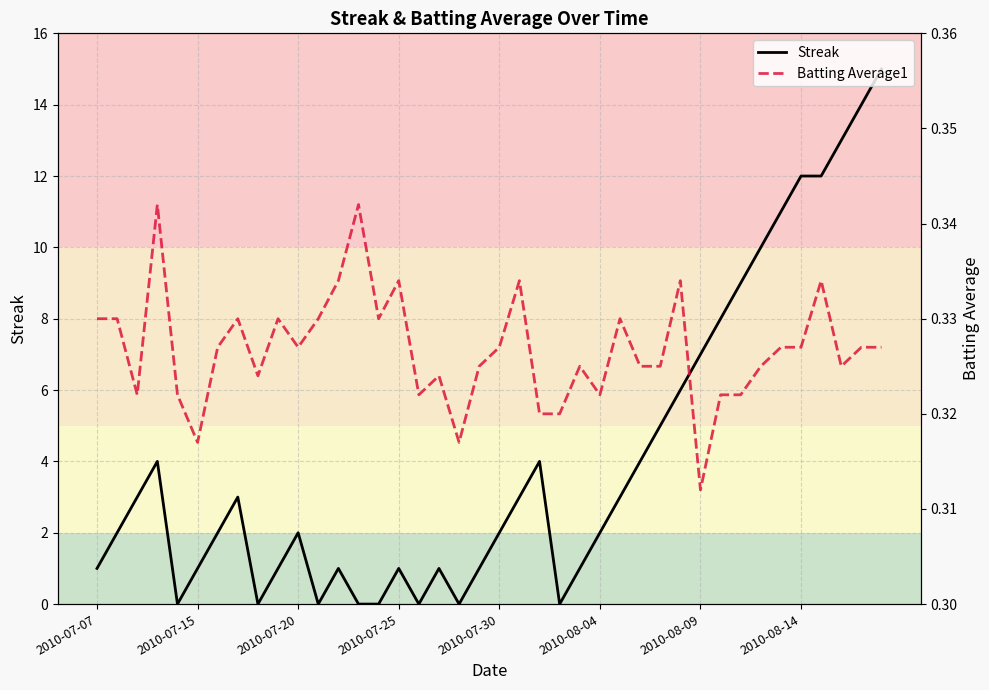

Is this an area chart (filled region under the line)?

No